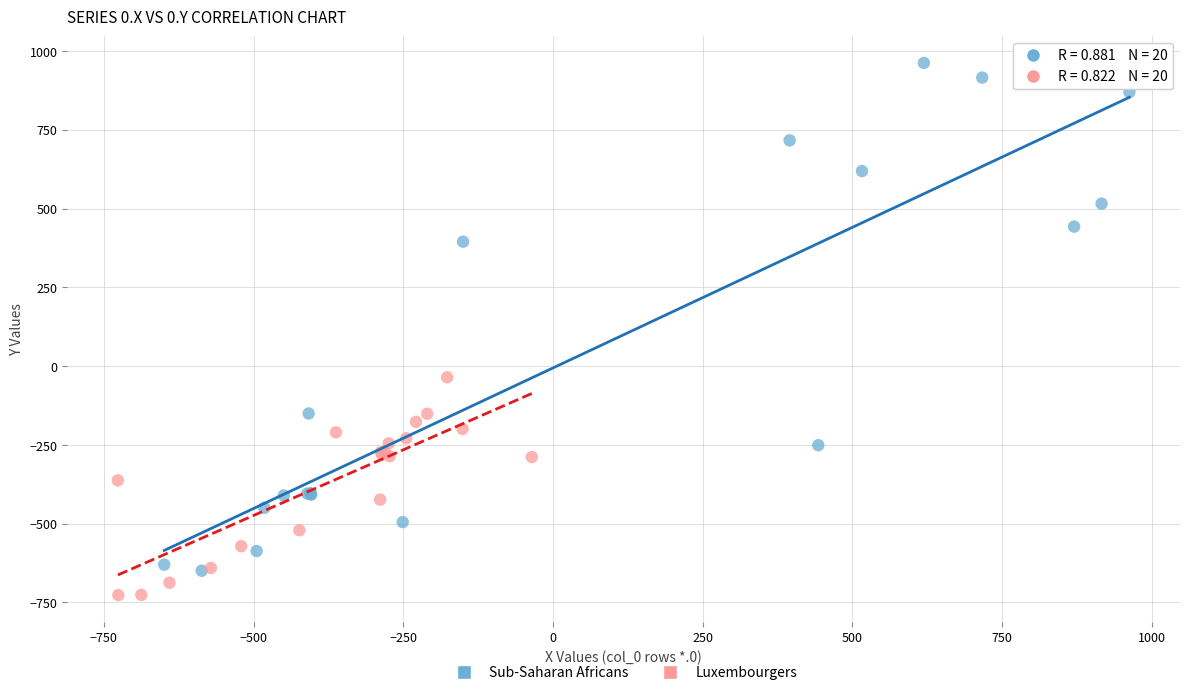

Which series has the largest Y range (max minus min)?

Sub-Saharan Africans